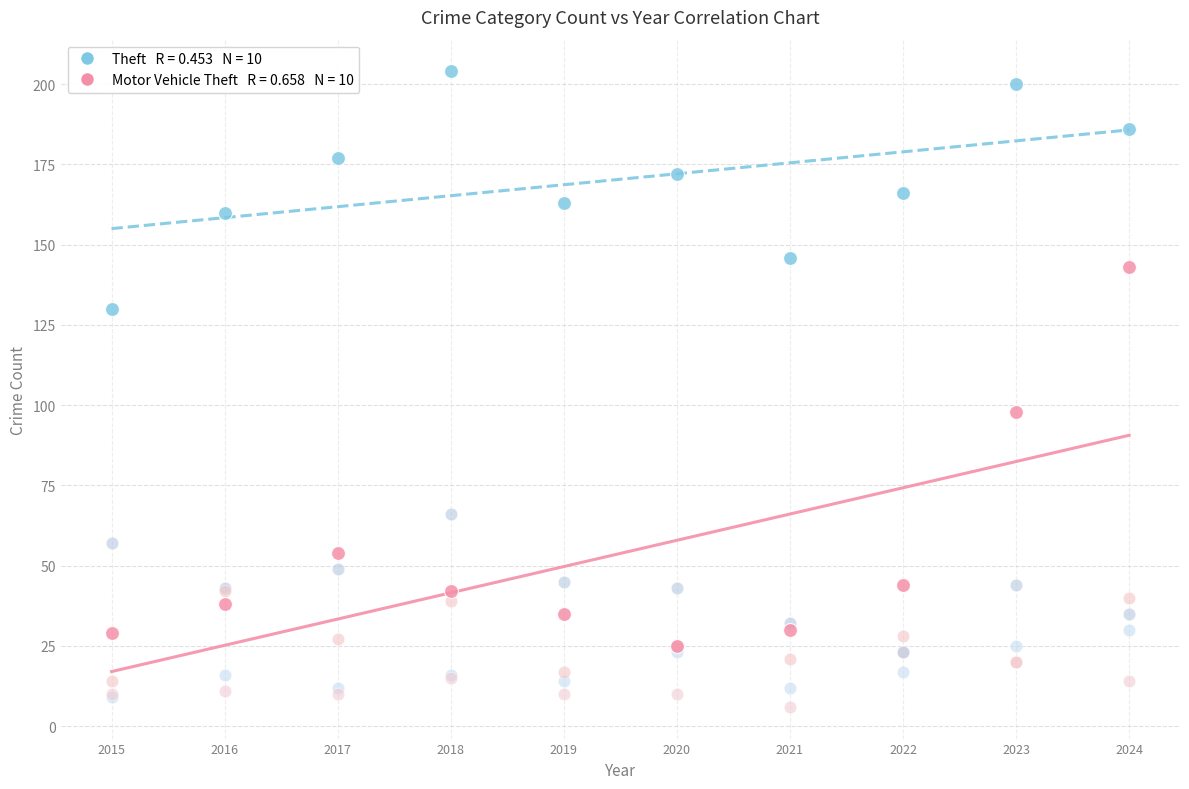

Across all series, what Y value is closest to 105?

98